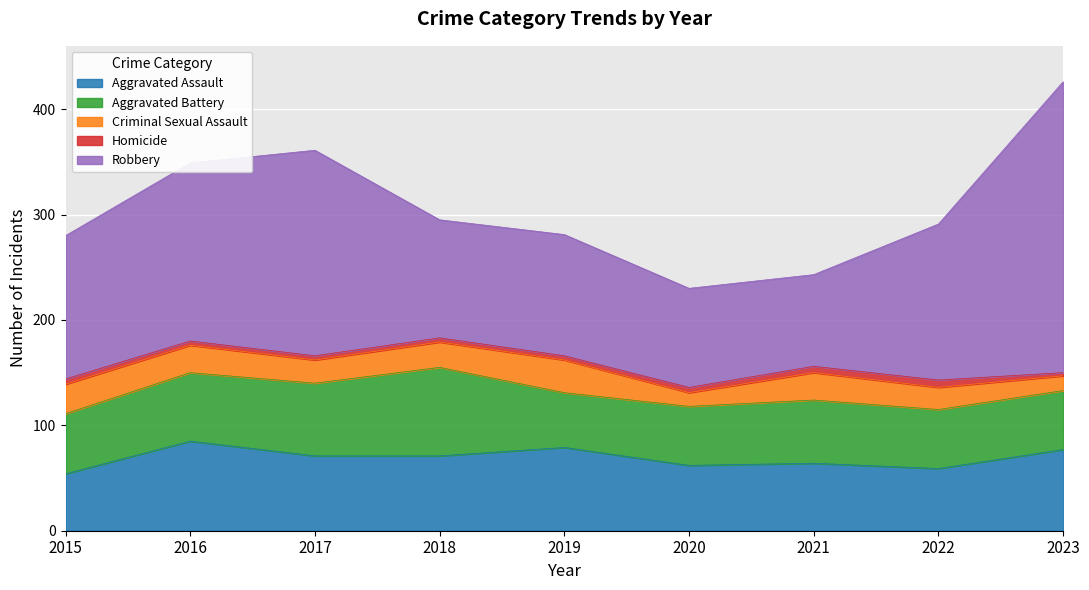

What is the total value across all series at 2017?

361